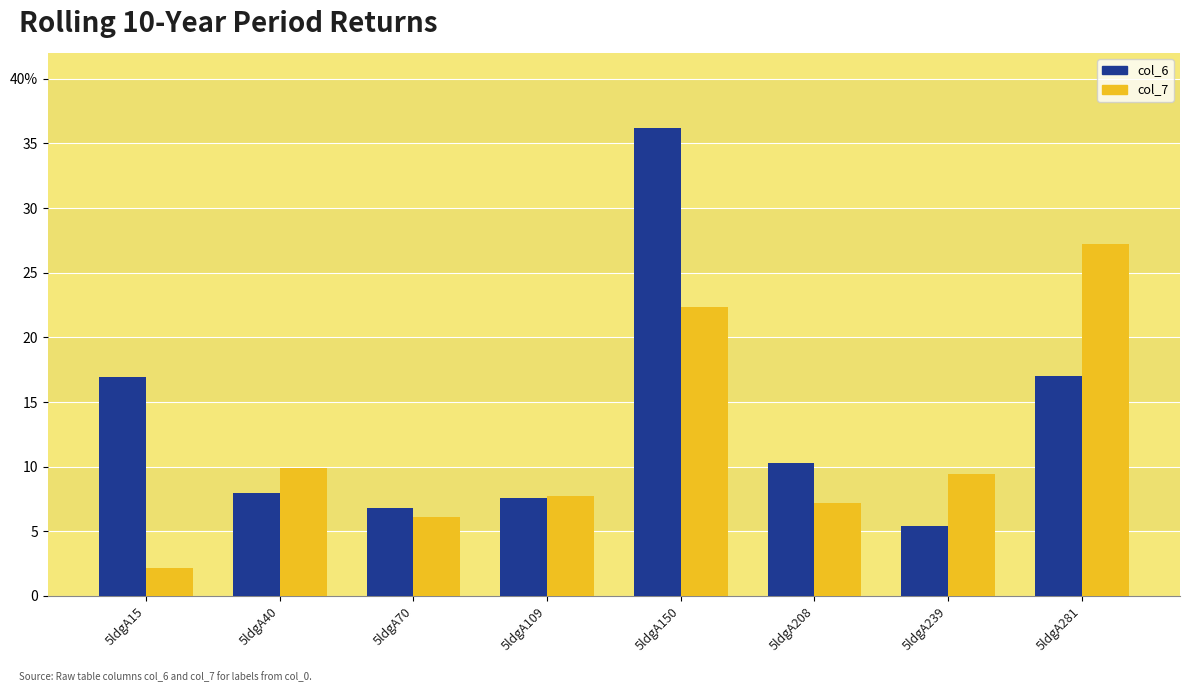

What is the value of the col_6 bar at the 4th from the left?

7.6